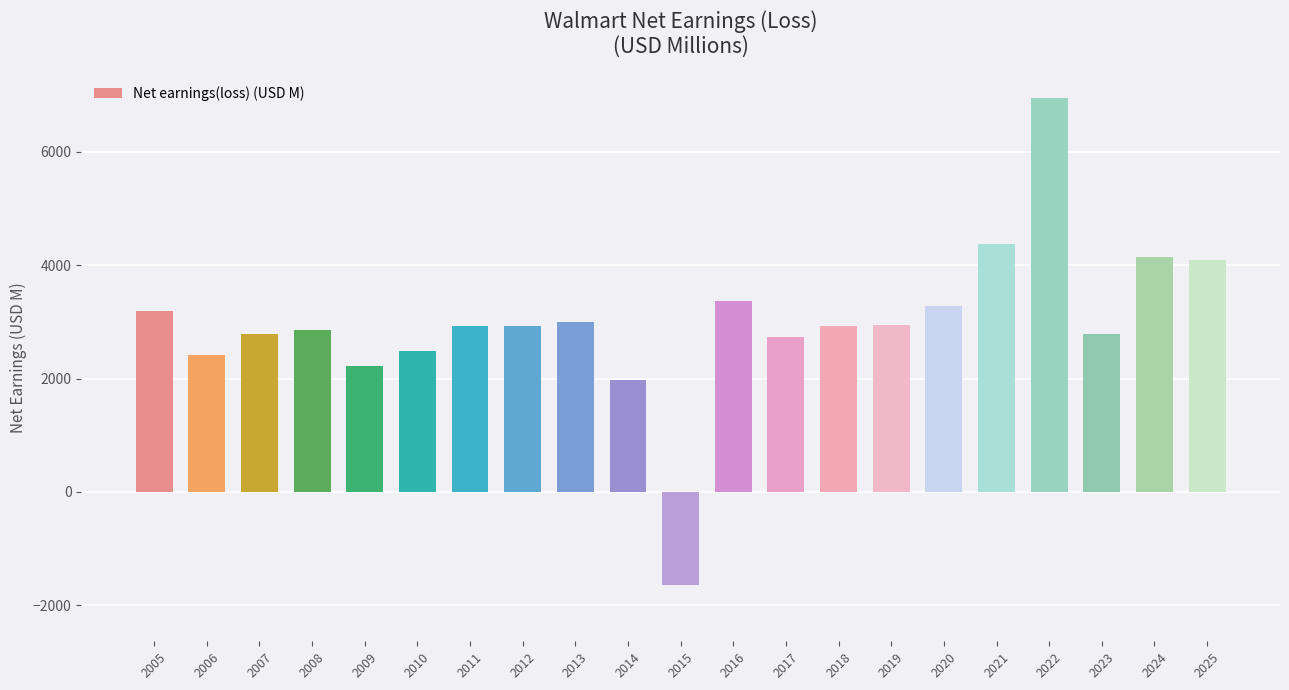

True or false: the data shows 1154 at 2017.

False